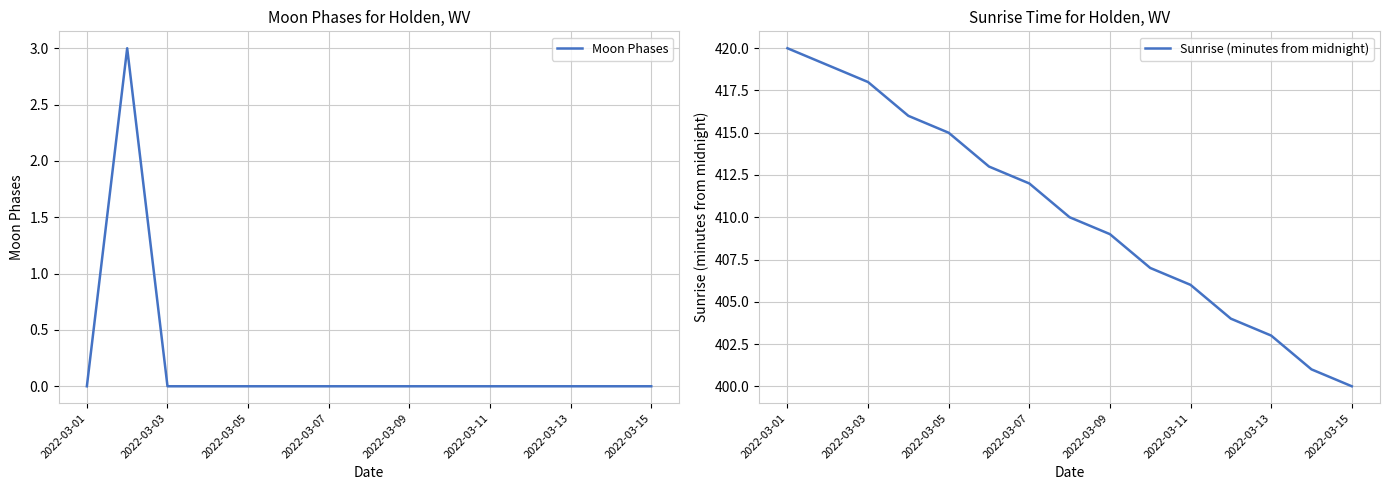

The value of Moon Phases at 2022-03-05 is 0. True or false?

True